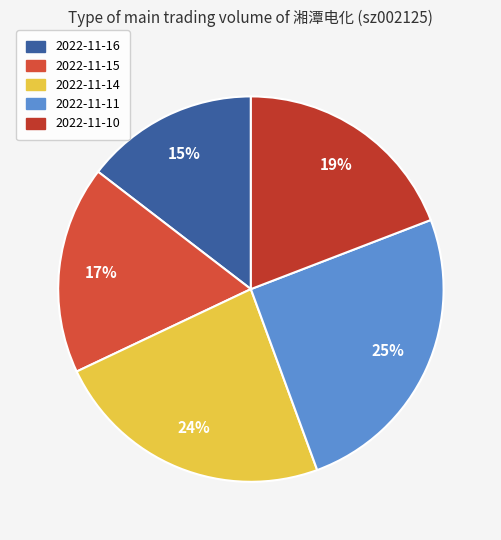

How many slices are in this pie chart?

5